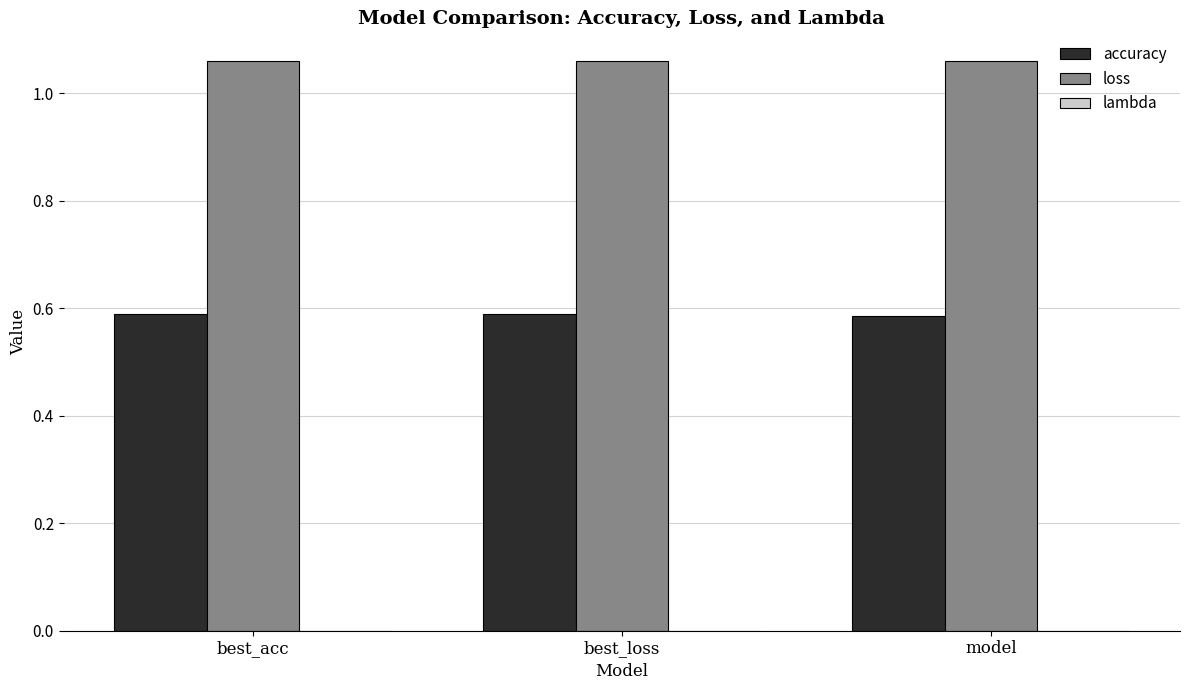

What is the difference between the highest and lowest values at best_acc?

0.5